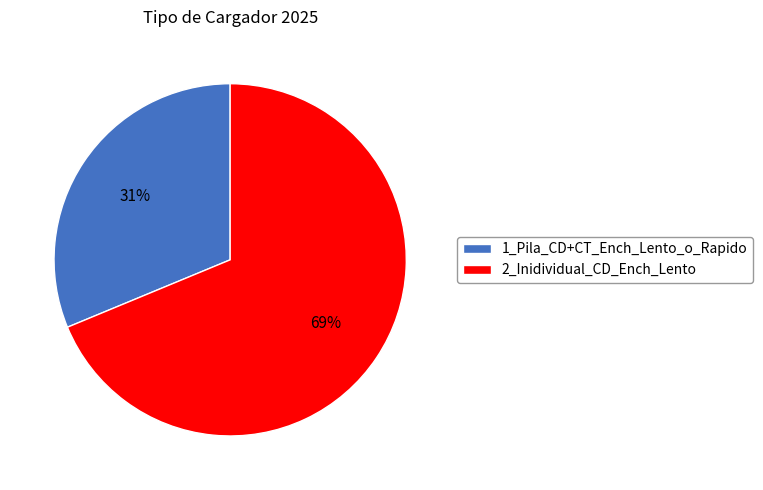

To the nearest percent, what is the average slice percentage?

50%